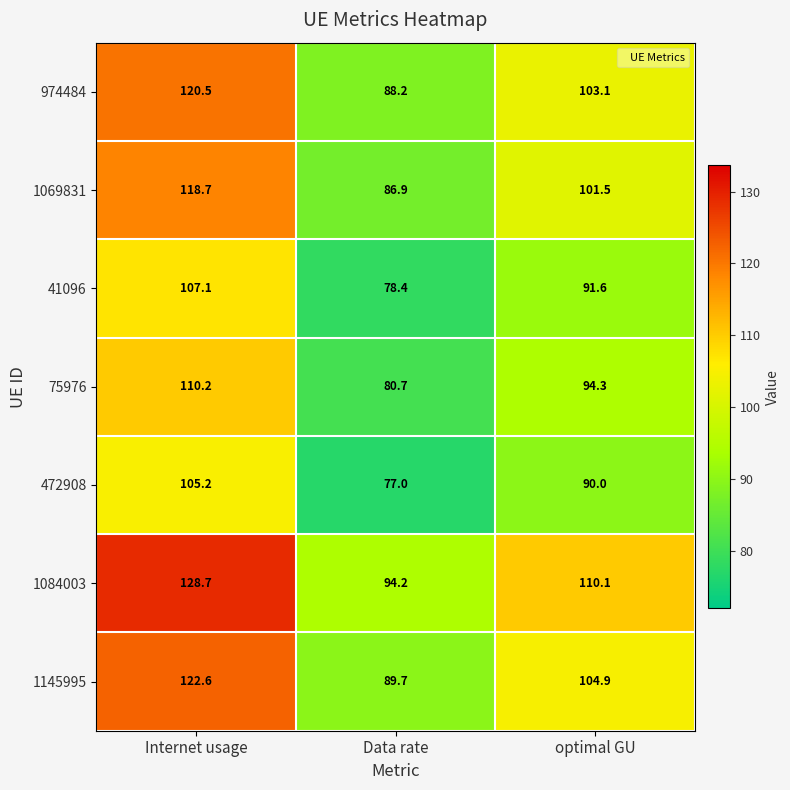

Between Internet usage and optimal GU, which series saw the biggest shift?

1084003